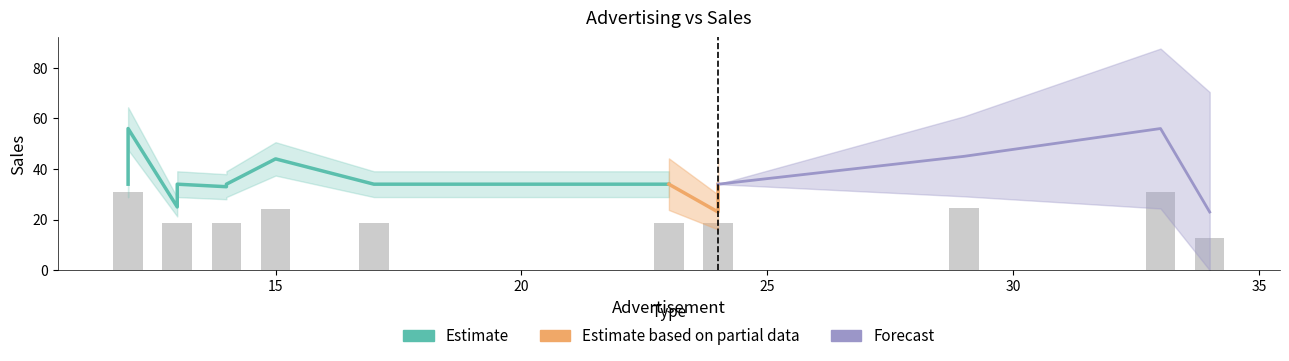

Does the chart contain any negative values?

No